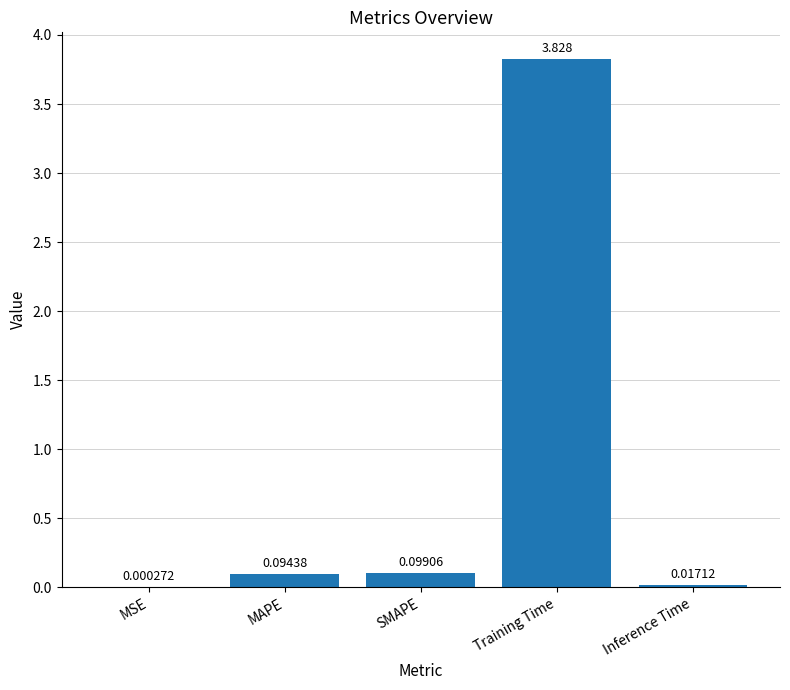

The value at Training Time is 5.1. True or false?

False